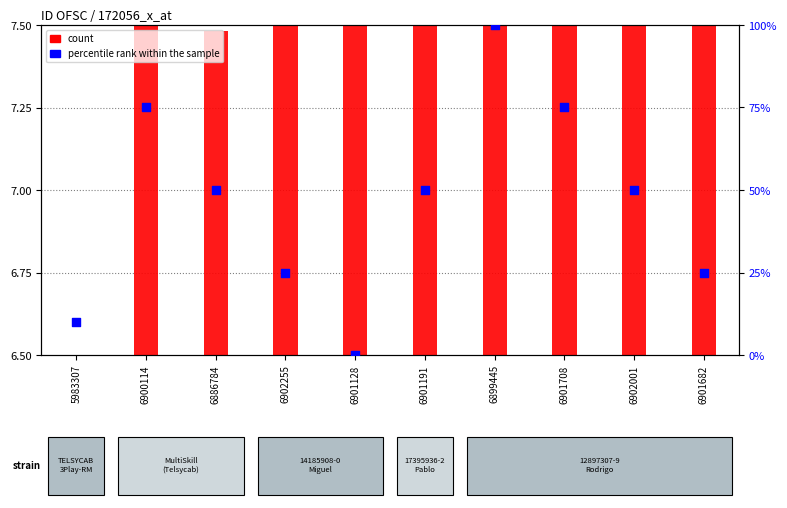

Which series has the widest spread of Y values?

percentile rank within the sample